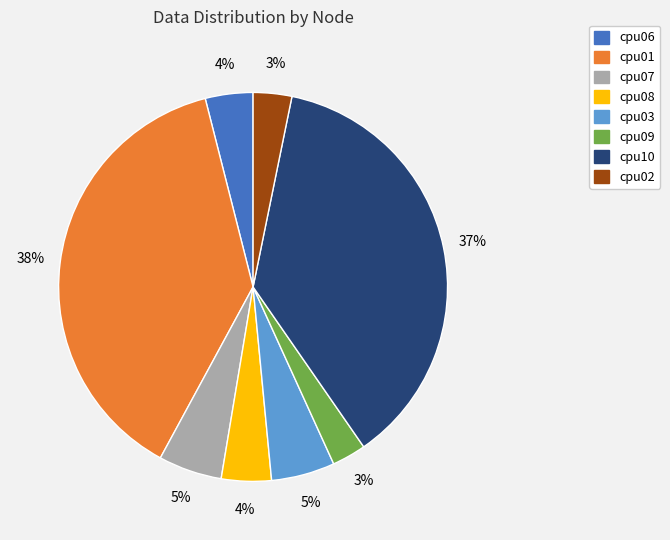

To the nearest percent, what is the average slice percentage?

12%